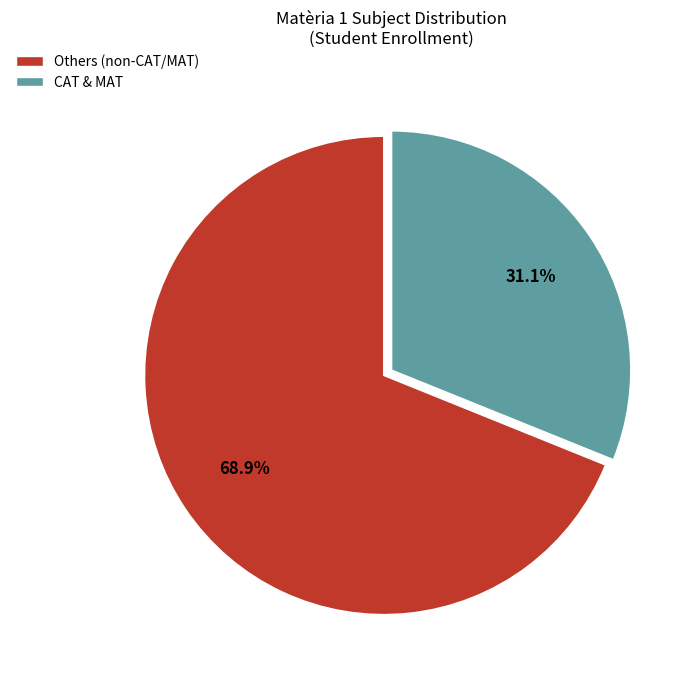

Which has a higher value, CAT & MAT or Others (non-CAT/MAT)?

Others (non-CAT/MAT)